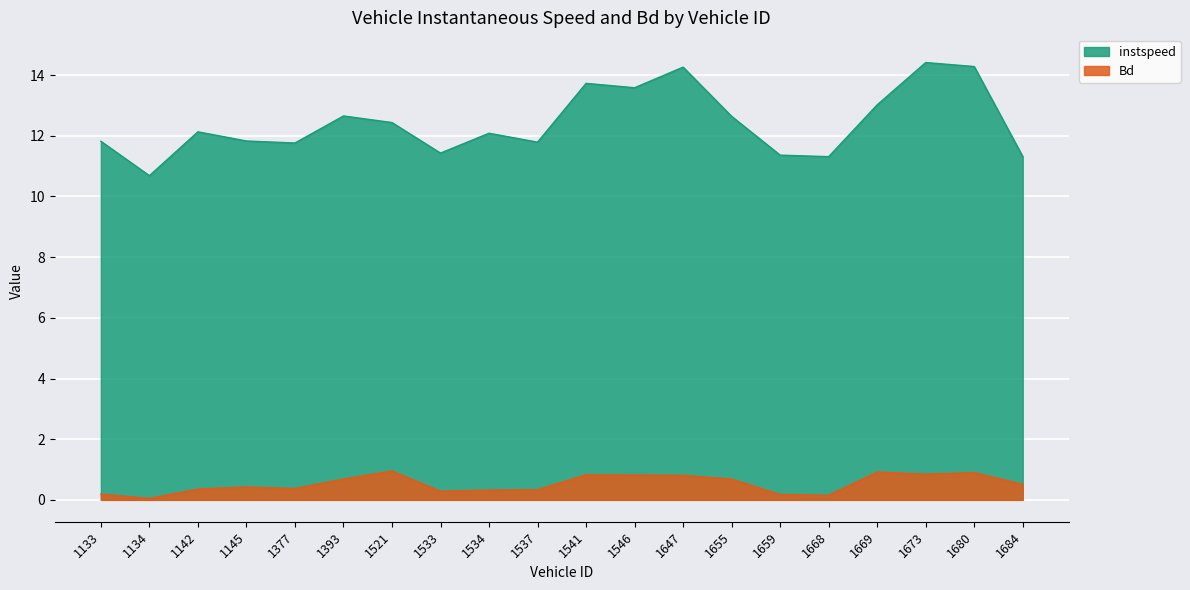

List the labels in order of instspeed value, smallest first.

1134, 1668, 1684, 1659, 1533, 1377, 1537, 1133, 1145, 1534, 1142, 1521, 1655, 1393, 1669, 1546, 1541, 1647, 1680, 1673